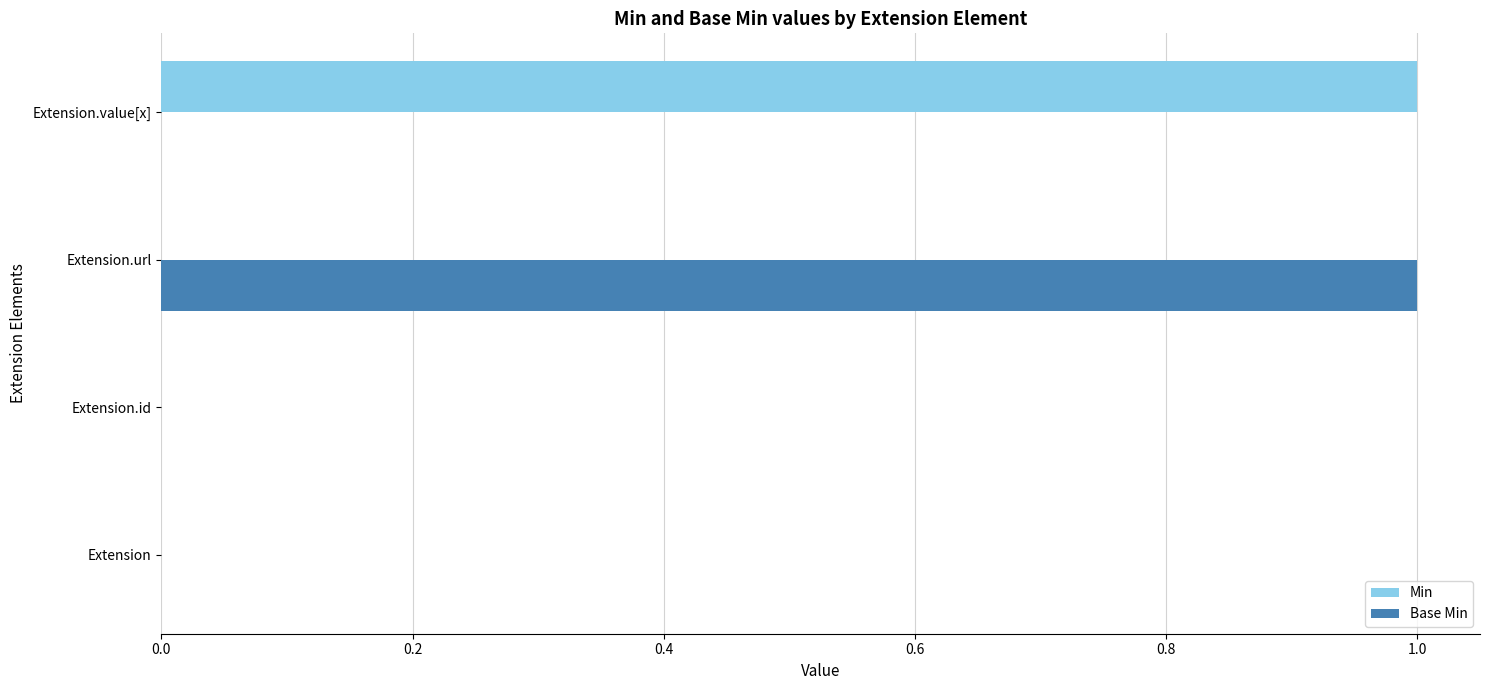

Is the value of Base Min at Extension.url greater than the value of Min at Extension.url?

Yes